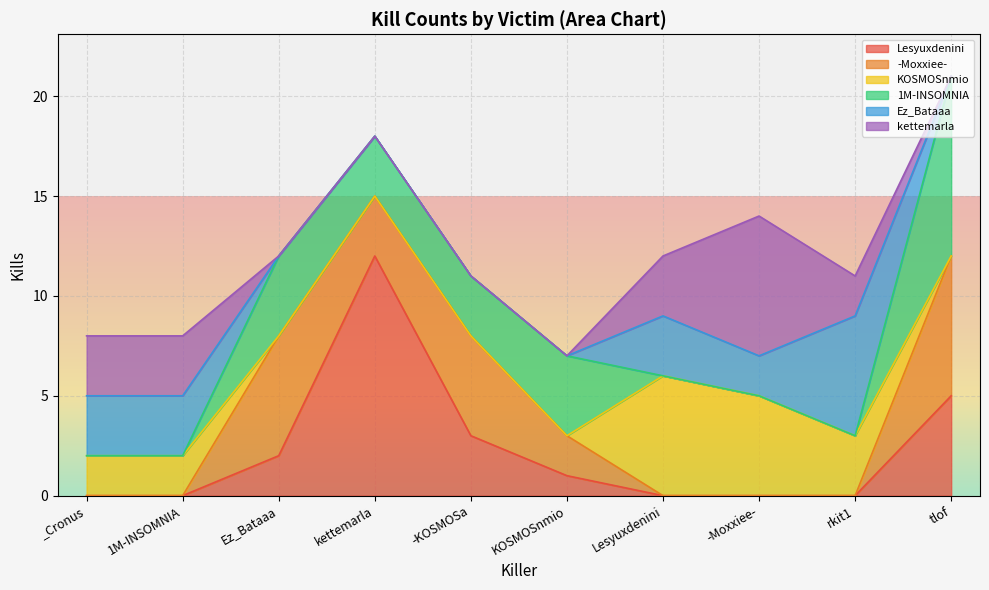

Reading left to right, what are all the values shown in this chart?

Lesyuxdenini: 0	0	2	12	3	1	0	0	0	5
-Moxxiee-: 0	0	6	3	5	2	0	0	0	7
KOSMOSnmio: 2	2	0	0	0	0	6	5	3	0
1M-INSOMNIA: 0	0	4	3	3	4	0	0	0	9
Ez_Bataaa: 3	3	0	0	0	0	3	2	6	0
kettemarla: 3	3	0	0	0	0	3	7	2	0